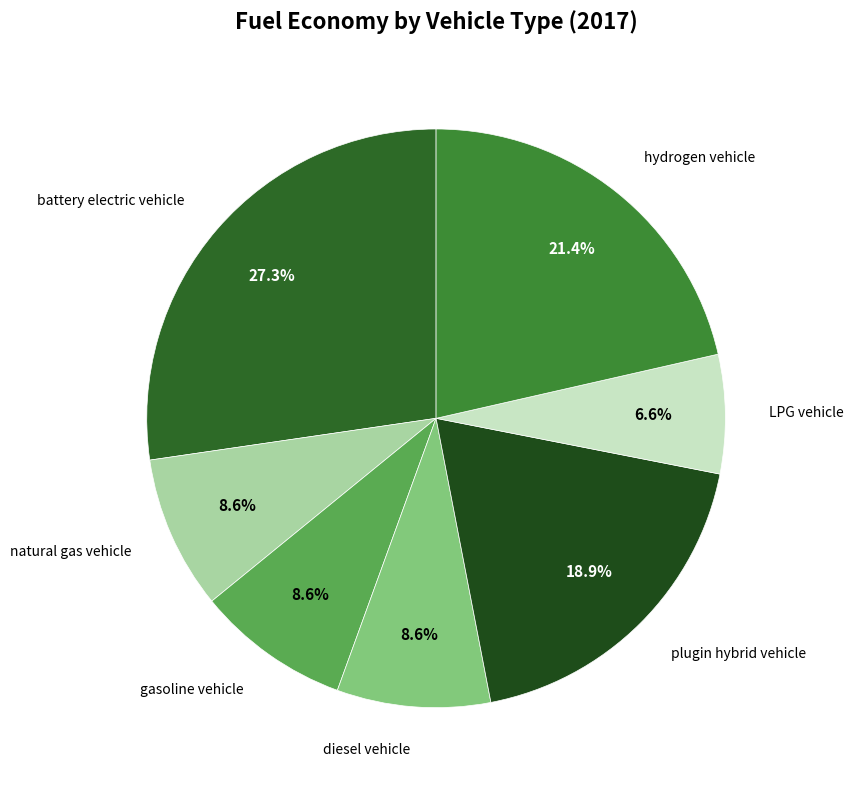

To the nearest percent, what portion does plugin hybrid vehicle represent?

19%